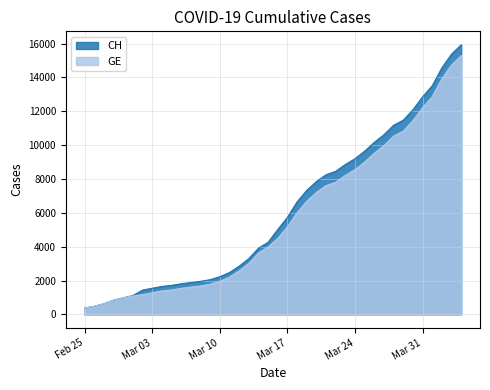

The GE series shows 630 at 2020-02-27. True or false?

True